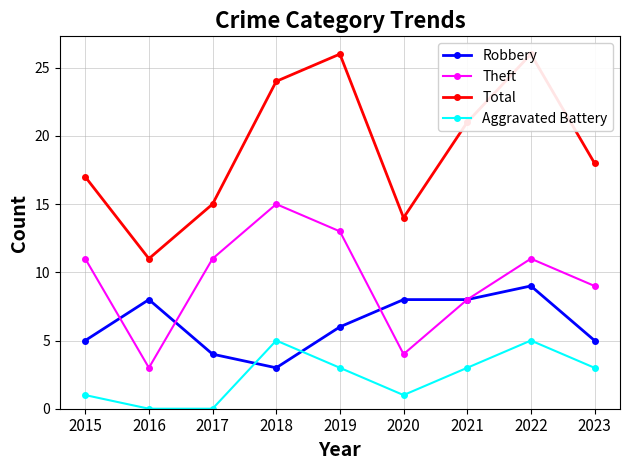

How many positive values does the Aggravated Battery series have?

7